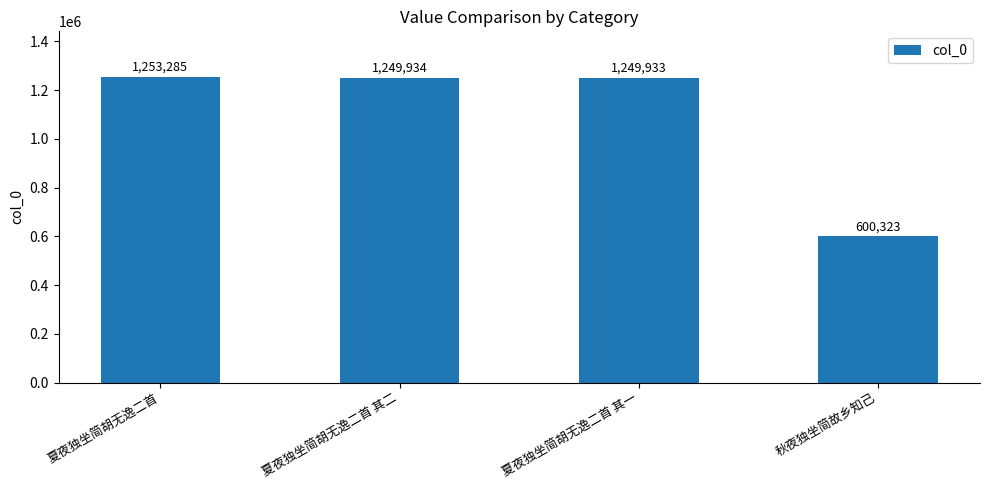

Which category has the highest value across all series?

夏夜独坐简胡无逸二首